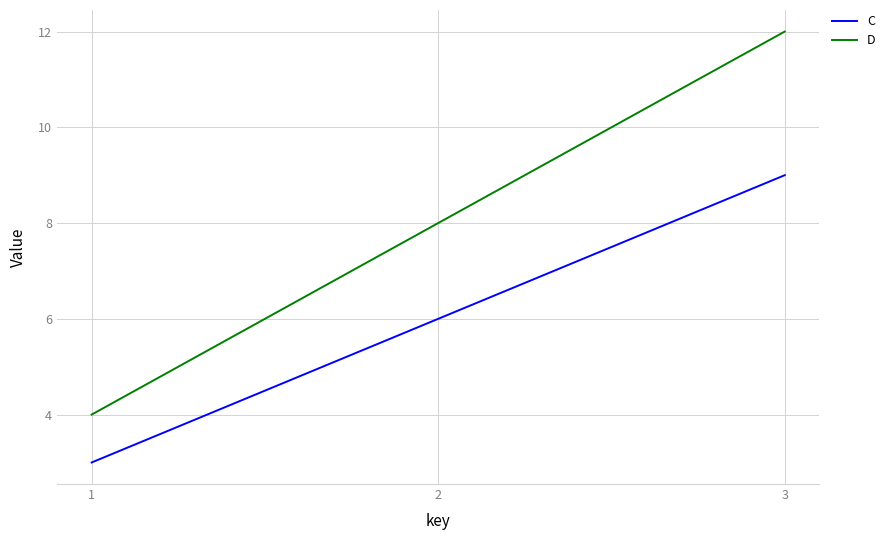

What is the approximate value of D at 3?

12